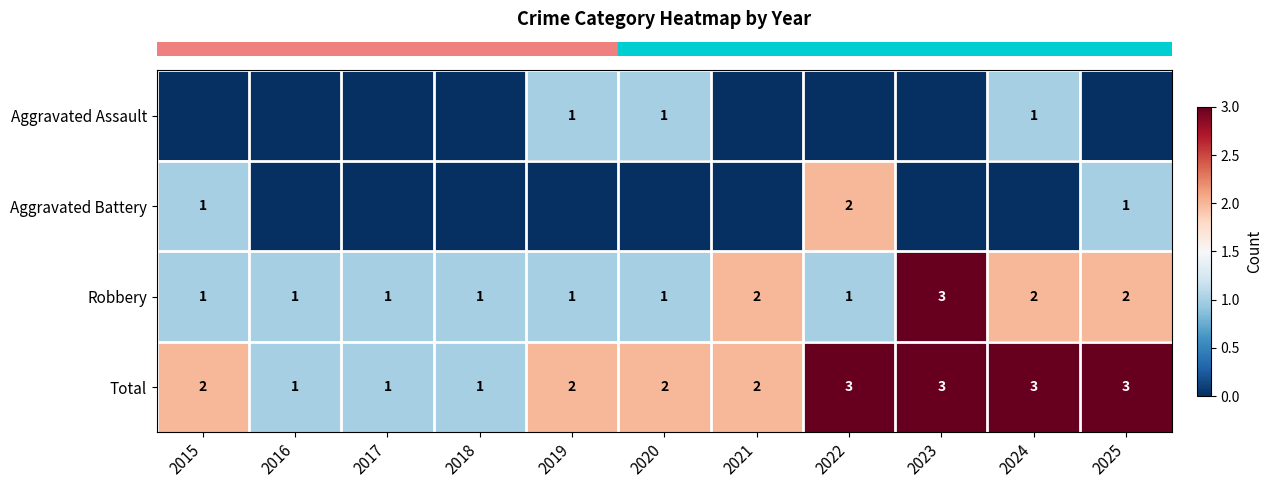

Which series has the largest range (max minus min)?

row_1